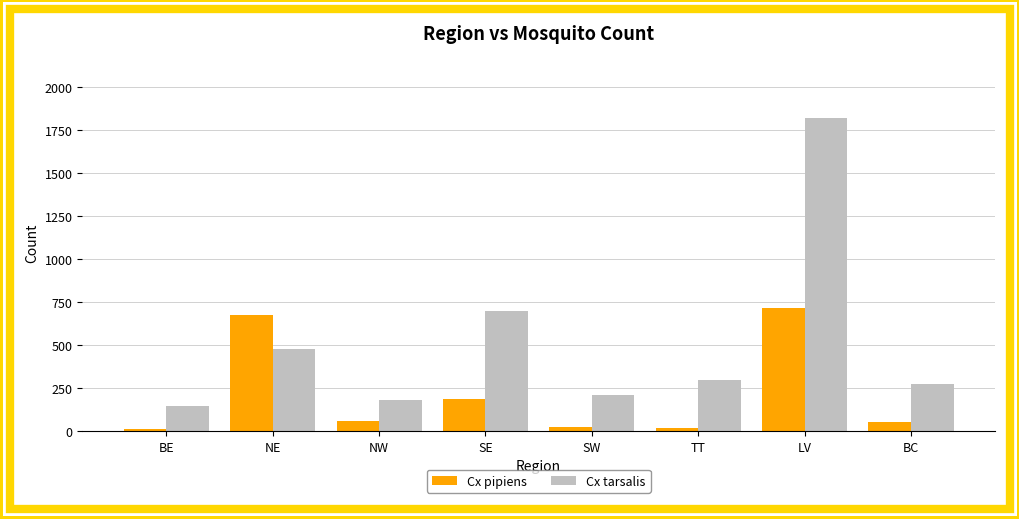

How many data points in Cx pipiens are less than 56?

4